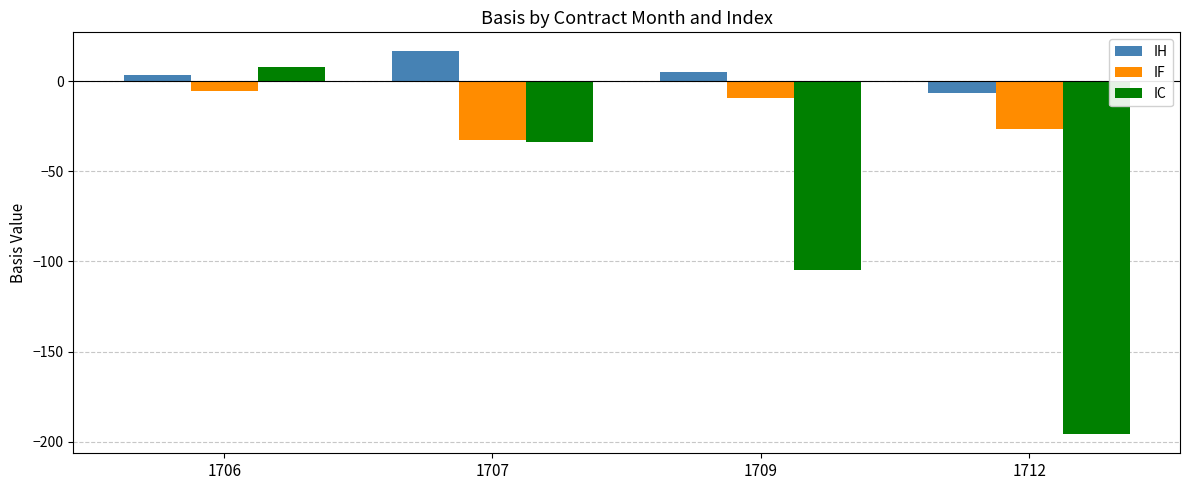

What is the value of the IH bar at the 2nd from the left?

16.4